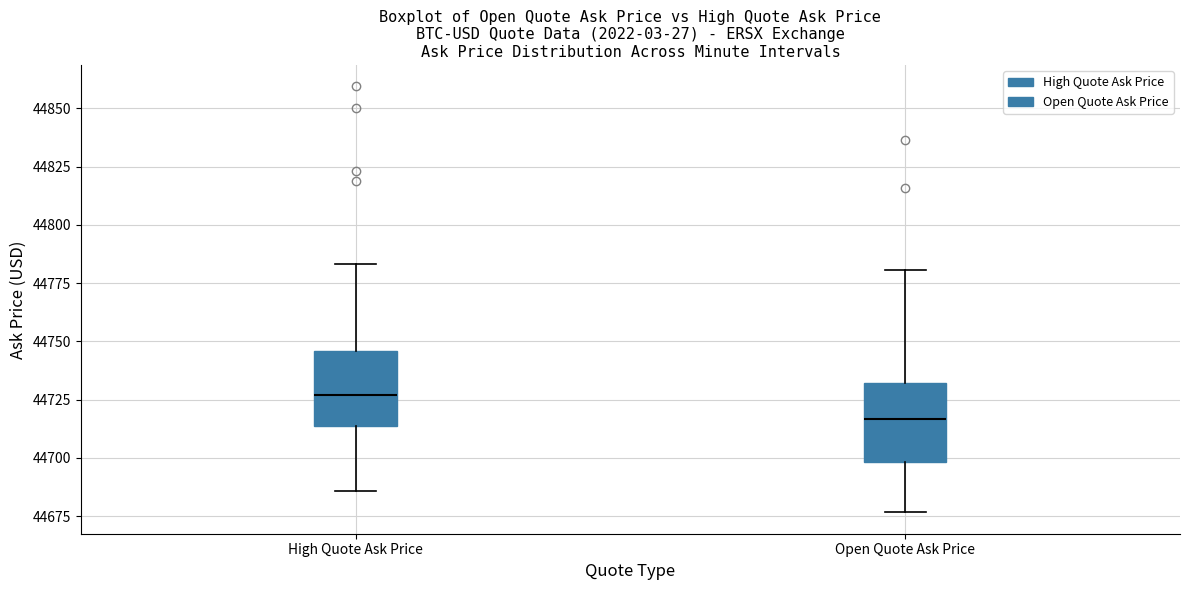

Reading left to right, transcribe this box plot: for each box, give where its median line is, the range the box spans, and where its two whiskers end, as read against the y-axis. The values are not printed on the chart, so give them approximately, as read against the axis.

High Quote Ask Price: median 44725, box 44715 to 44745, whiskers 44685 to 44785
Open Quote Ask Price: median 44715, box 44700 to 44730, whiskers 44675 to 44780